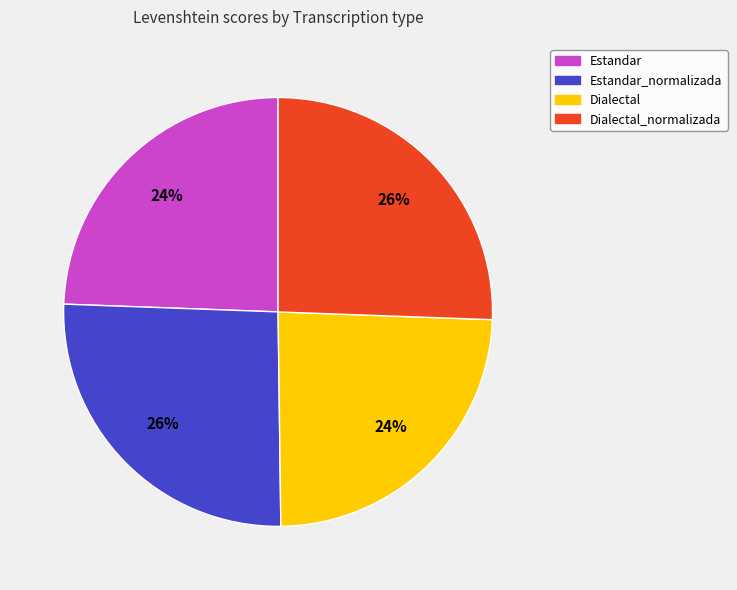

What percentage is the Estandar slice, to the nearest percent?

24%